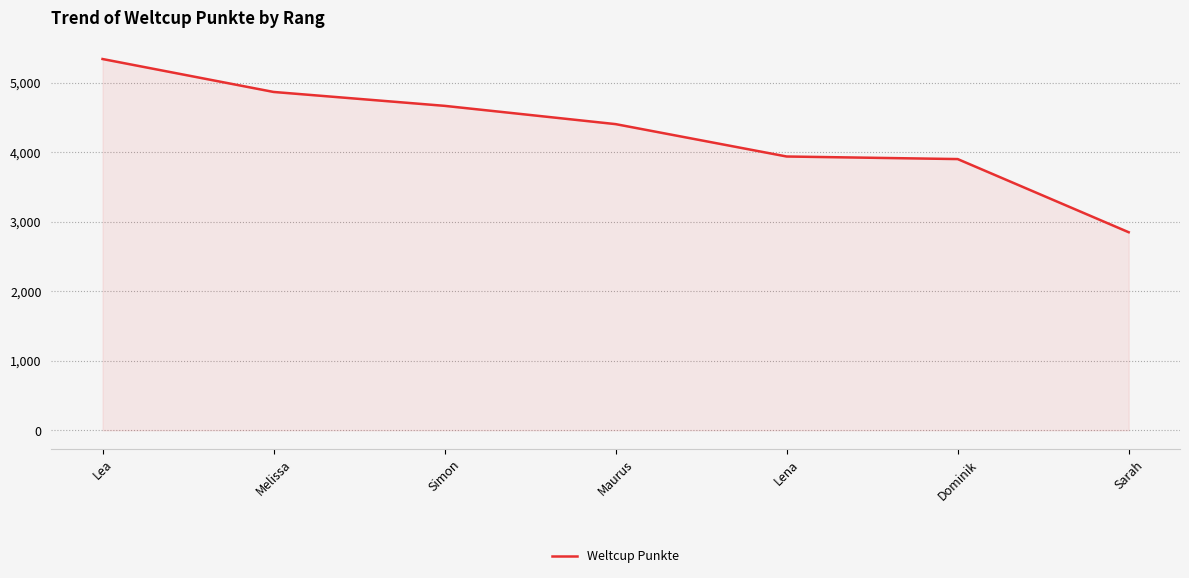

Between Lea and Maurus, which is larger?

Lea